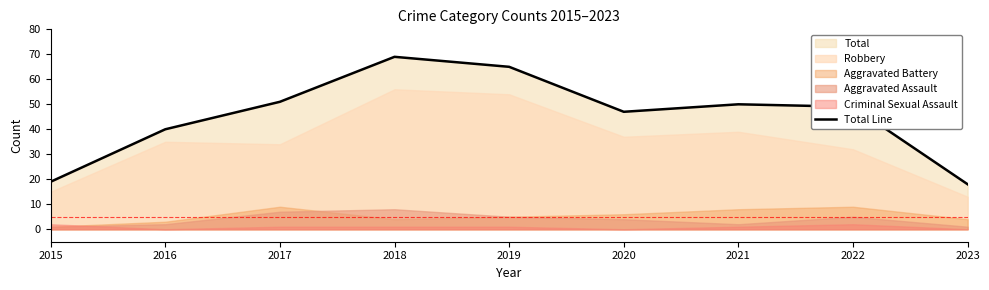

What is the lowest value of the Total Line series?

18